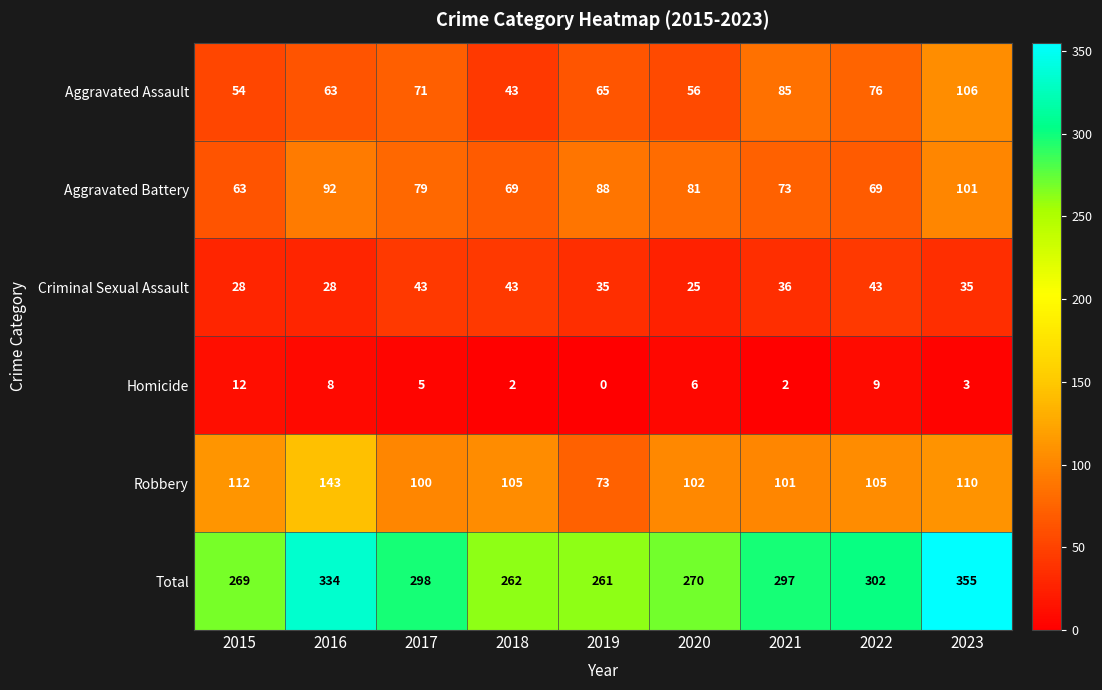

What is the difference between the maximum and minimum values in the Homicide series?

12